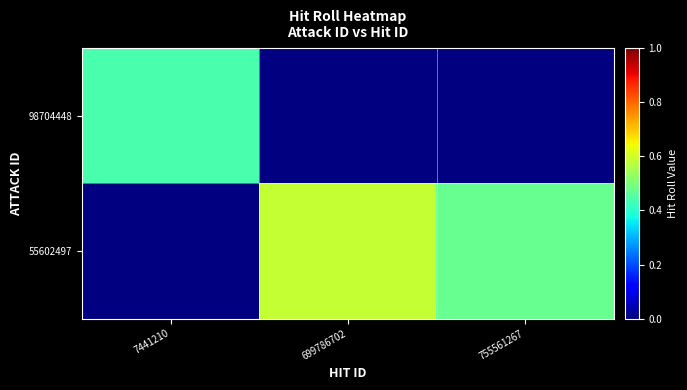

Rank the series by their maximum value, from lowest to highest.

98704448, 55602497